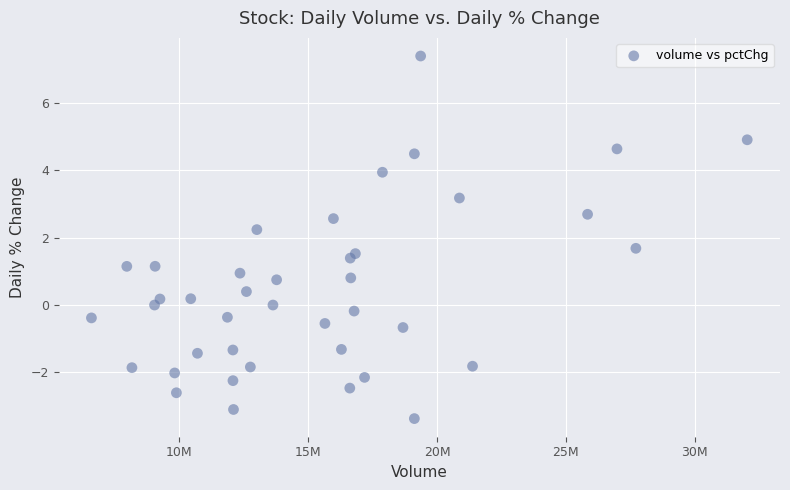

What is the range of Y values (max minus min)?

10.8